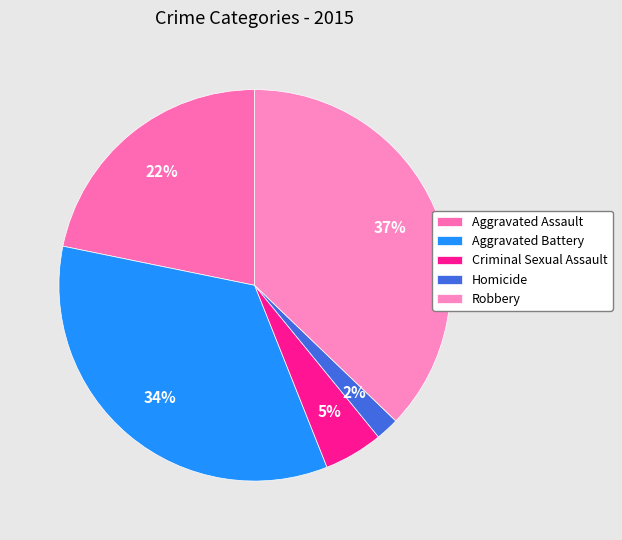

To the nearest percent, what is the average slice percentage?

20%